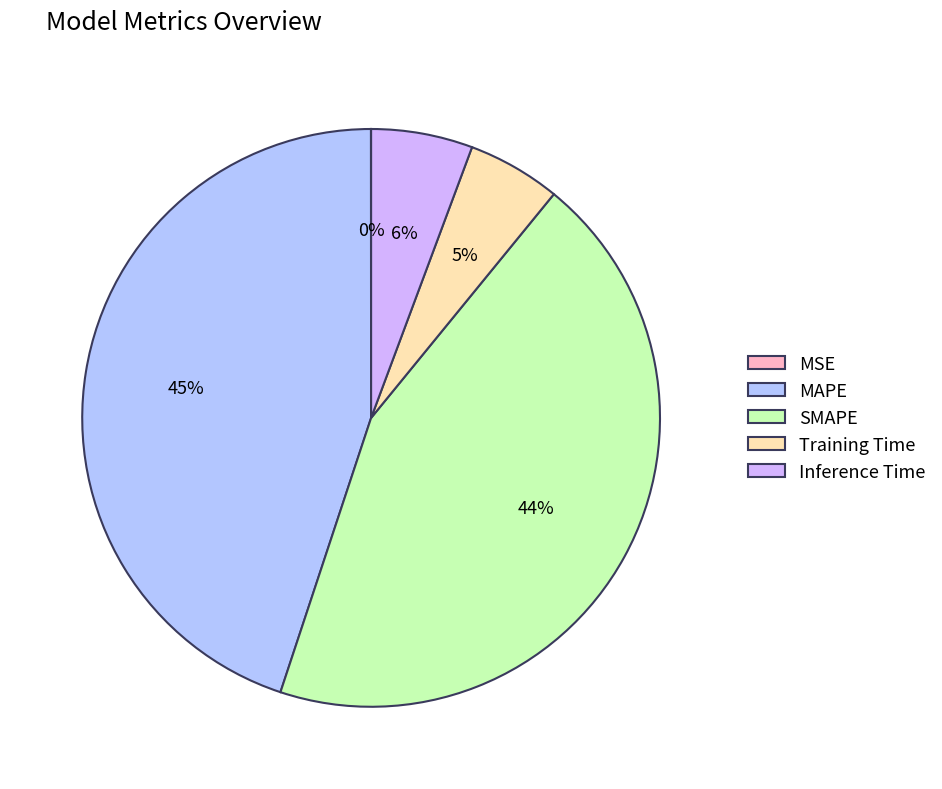

Which slice is the smallest?

MSE